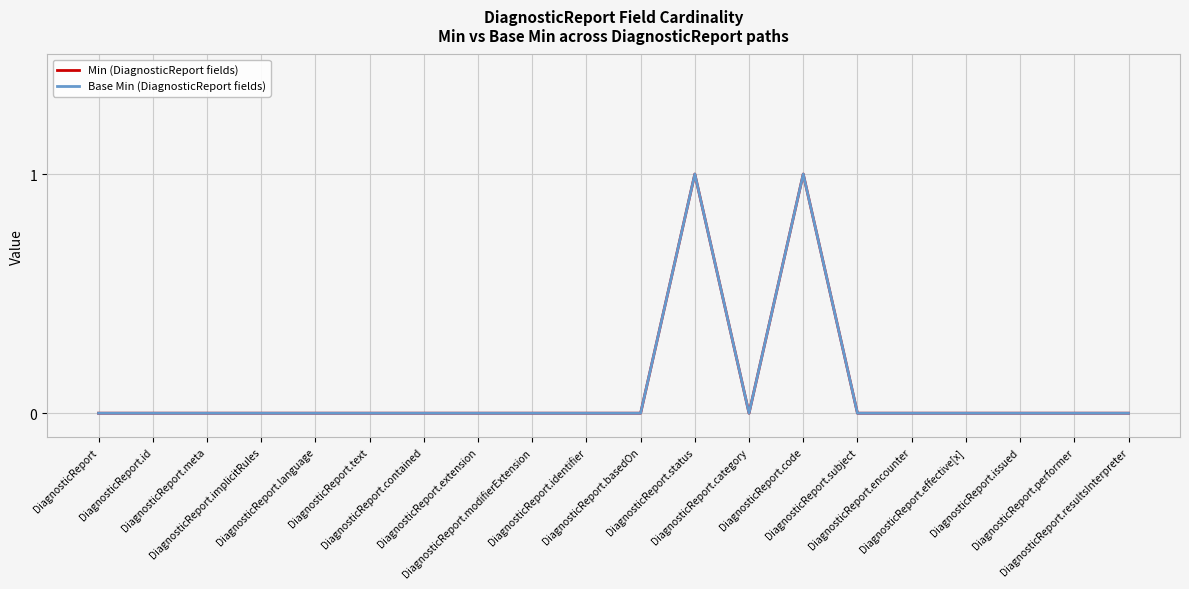

Is this an area chart (filled region under the line)?

No